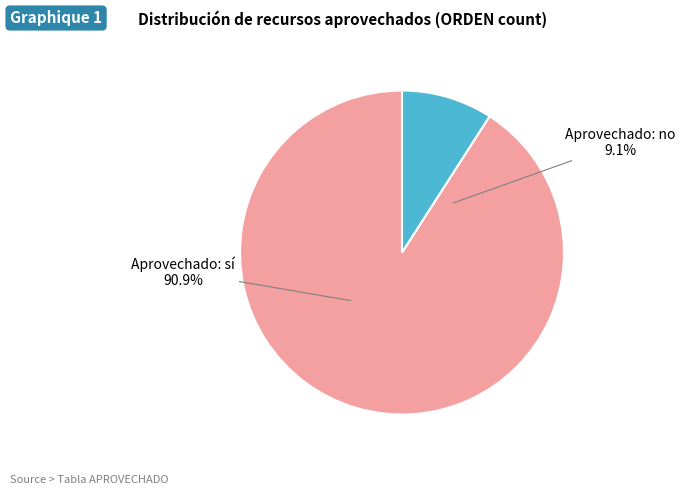

The no slice represents 9% of the pie. True or false?

True